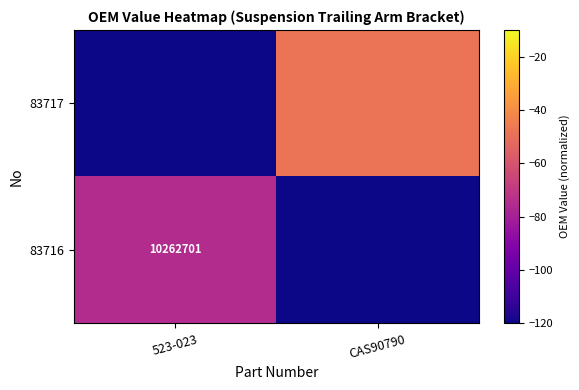

At which label does 83717 reach its peak?

CAS90790